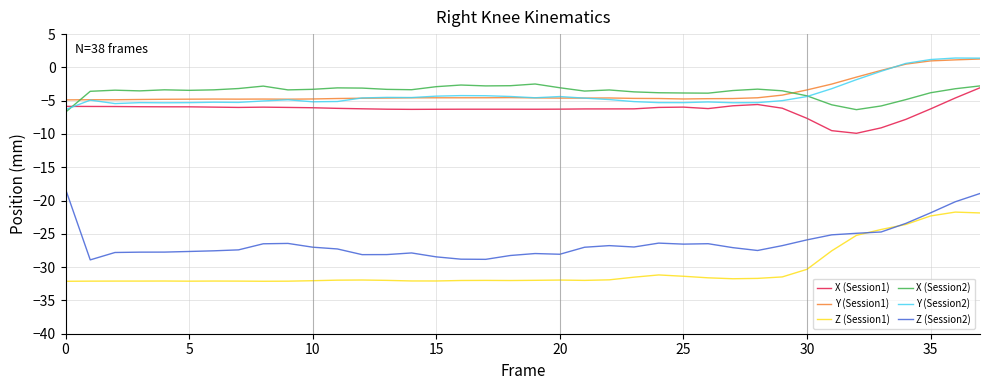

True or false: X (Session2) and Z (Session1) intersect in this chart.

False